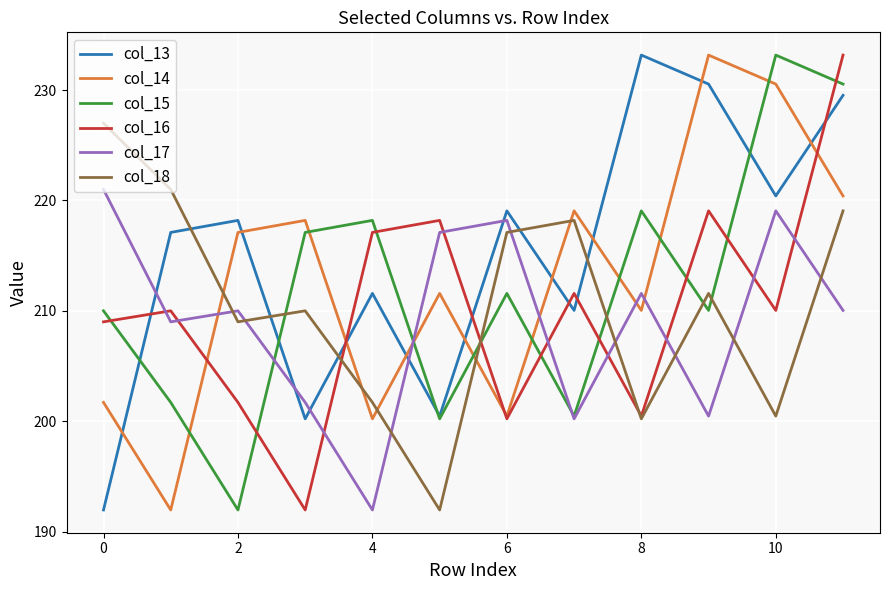

What is the highest value of the col_13 series?

233.2